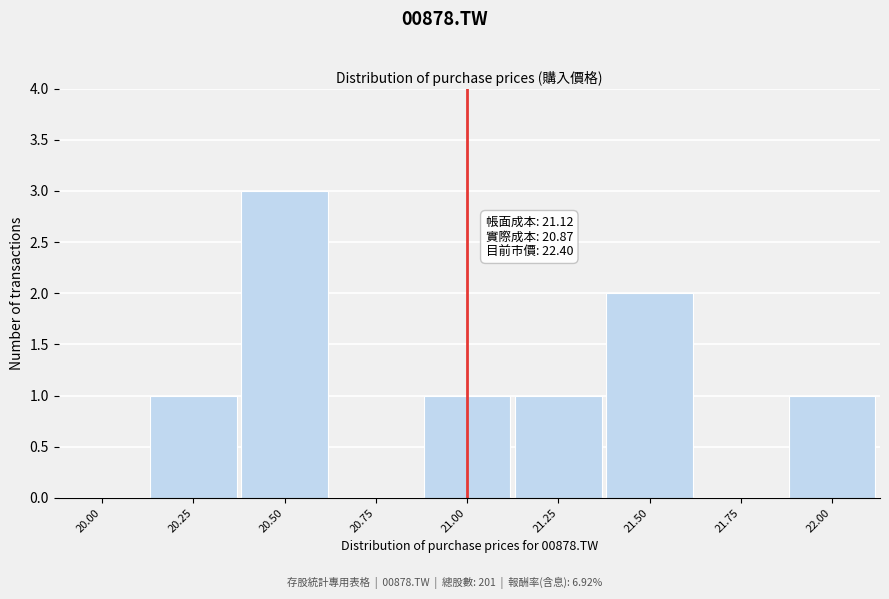

Reading right to left, list all the values displayed in this chart.

22.00=1	21.75=0	21.50=2	21.25=1	21.00=1	20.75=0	20.50=3	20.25=1	20.00=0